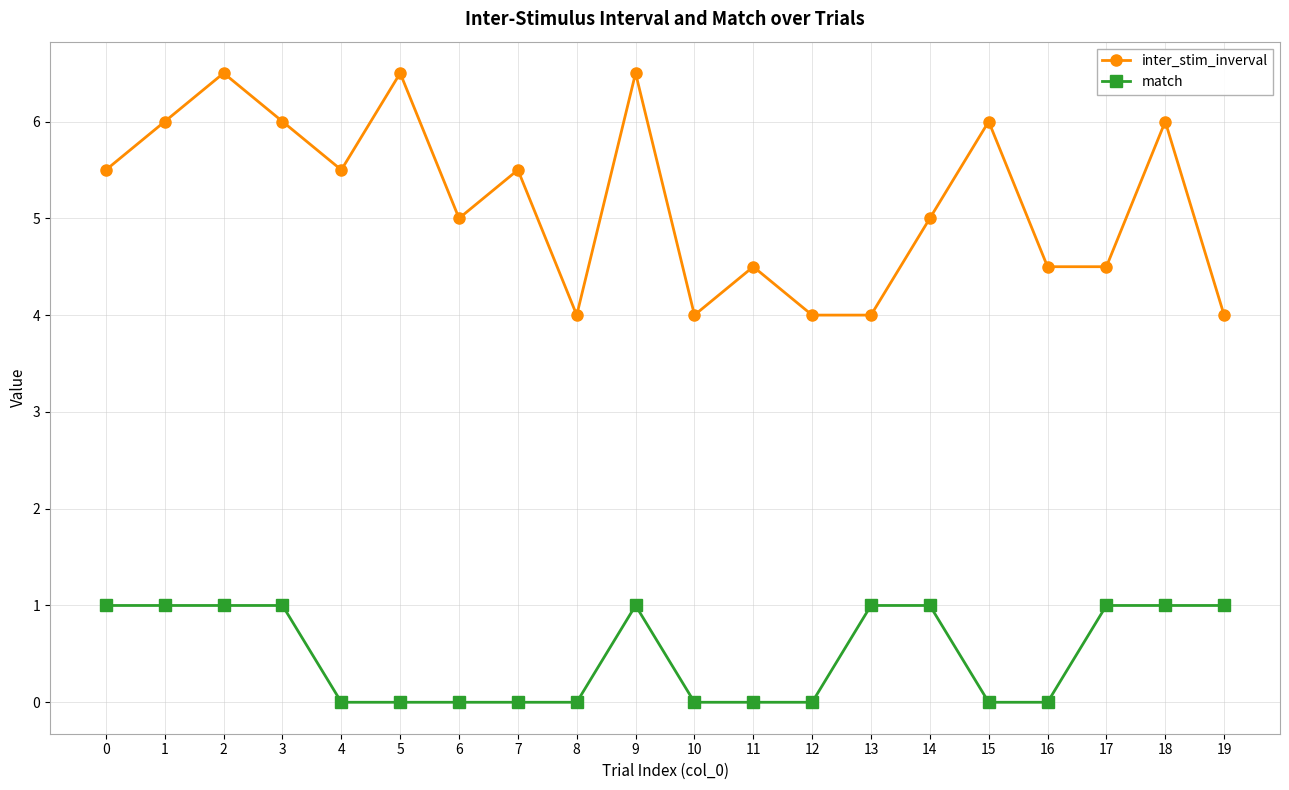

Reading left to right, what are all the values shown in this chart?

inter_stim_inverval: 5.5	6.0	6.5	6.0	5.5	6.5	5.0	5.5	4.0	6.5	4.0	4.5	4.0	4.0	5.0	6.0	4.5	4.5	6.0	4.0
match: 1.0	1.0	1.0	1.0	0.0	0.0	0.0	0.0	0.0	1.0	0.0	0.0	0.0	1.0	1.0	0.0	0.0	1.0	1.0	1.0